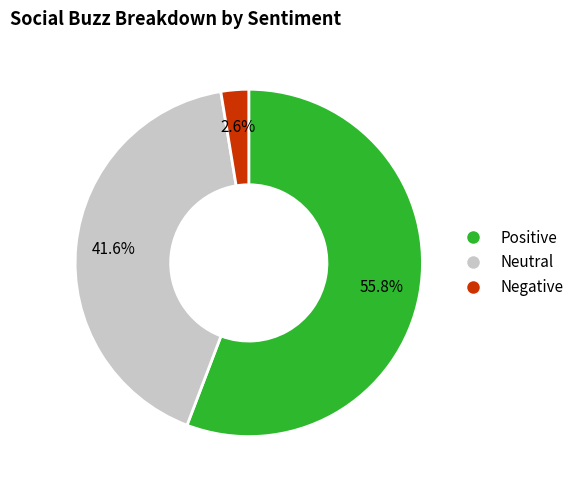

Is there a majority slice in this chart?

Yes